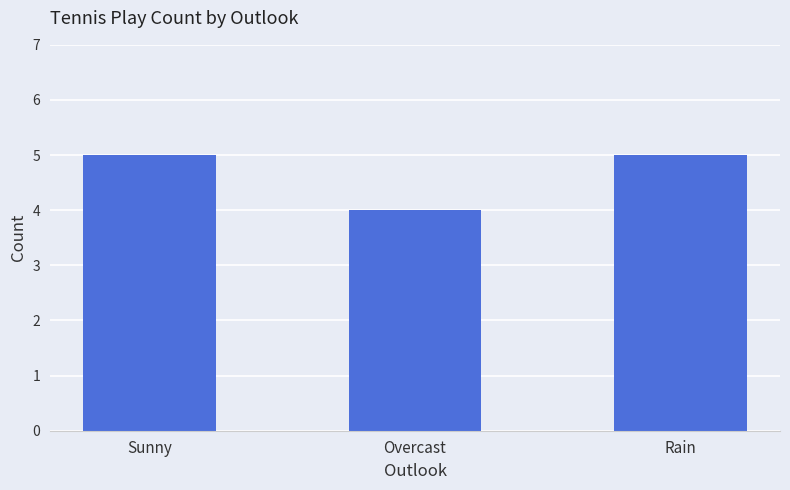

The value at Rain is 3. True or false?

False